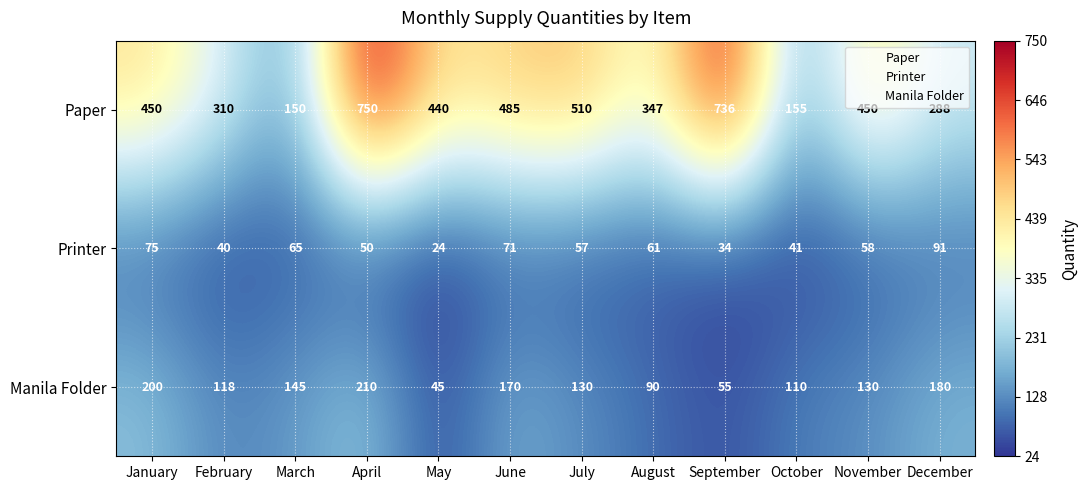

At how many categories does at least one series exceed 398?

7